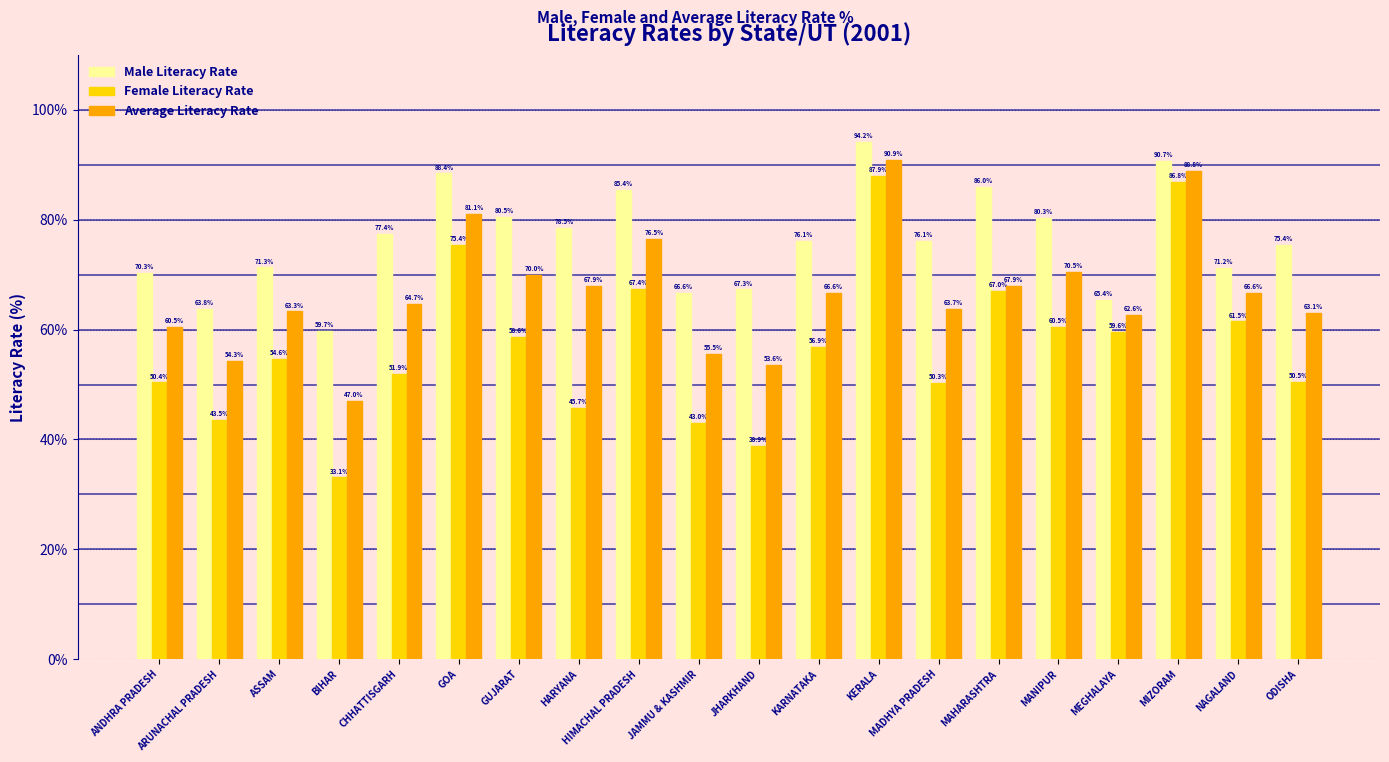

Which label corresponds to the largest value in the chart?

KERALA